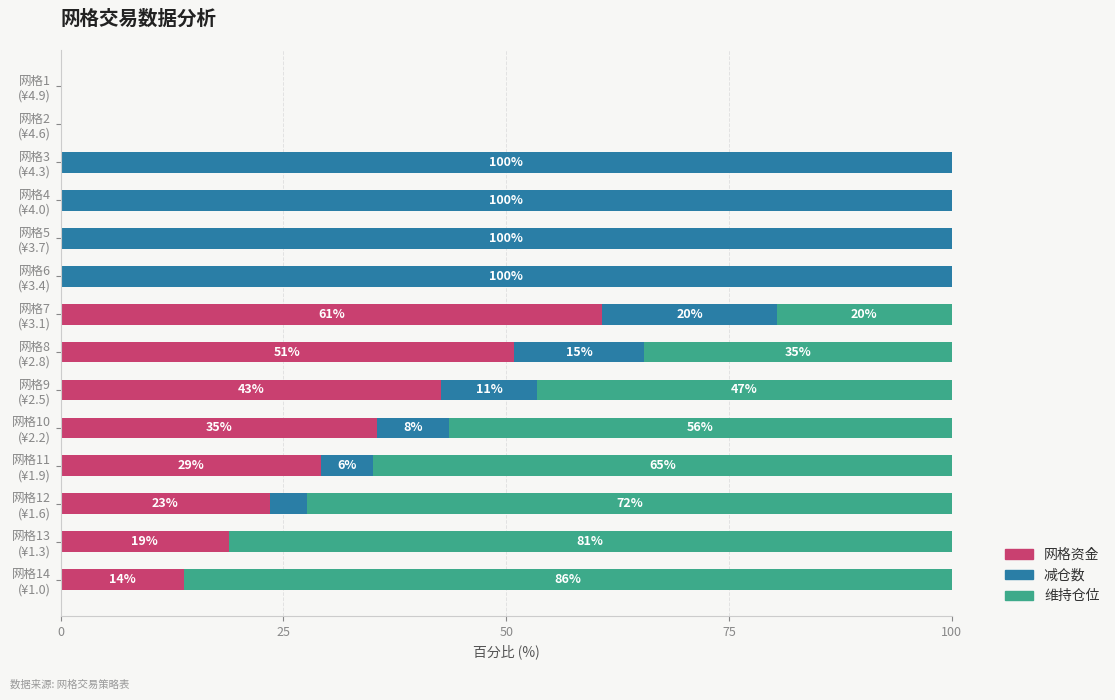

Which series has the widest spread of values?

减仓数